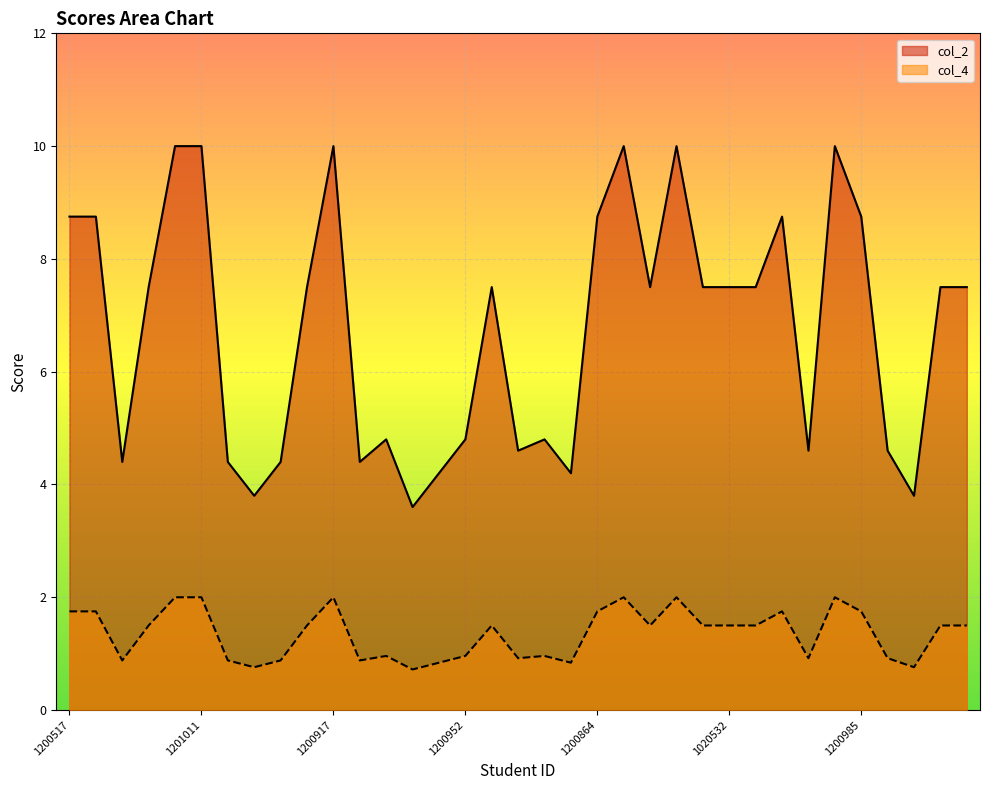

Reading right to left, extract all data points from this chart.

col_2: 1.5	1.5	0.8	0.9	1.8	2.0	0.9	1.8	1.5	1.5	1.5	2.0	1.5	2.0	1.8	0.8	1.0	0.9	1.5	1.0	0.8	0.7	1.0	0.9	2.0	1.5	0.9	0.8	0.9	2.0	2.0	1.5	0.9	1.8	1.8
col_4: 7.5	7.5	3.8	4.6	8.8	10.0	4.6	8.8	7.5	7.5	7.5	10.0	7.5	10.0	8.8	4.2	4.8	4.6	7.5	4.8	4.2	3.6	4.8	4.4	10.0	7.5	4.4	3.8	4.4	10.0	10.0	7.5	4.4	8.8	8.8